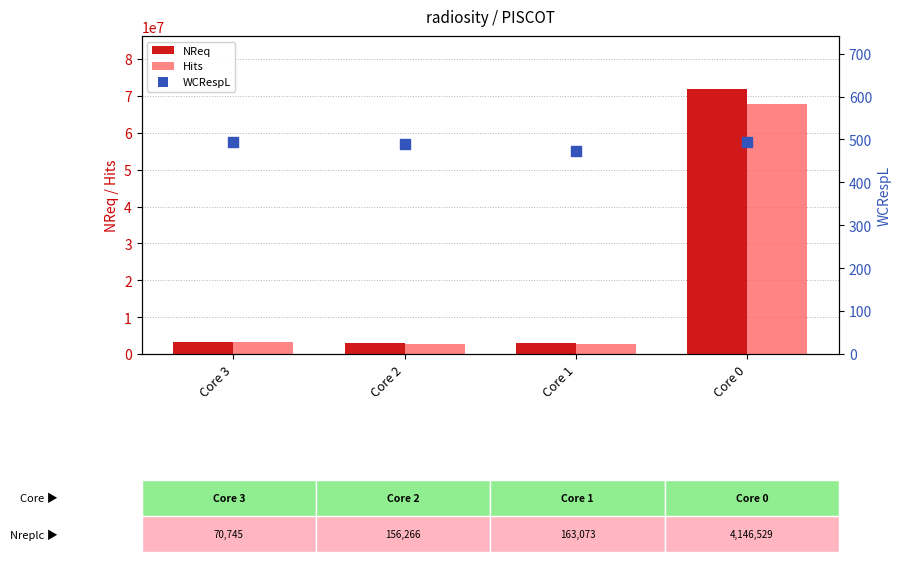

Which series contains the highest Y value?

NReq